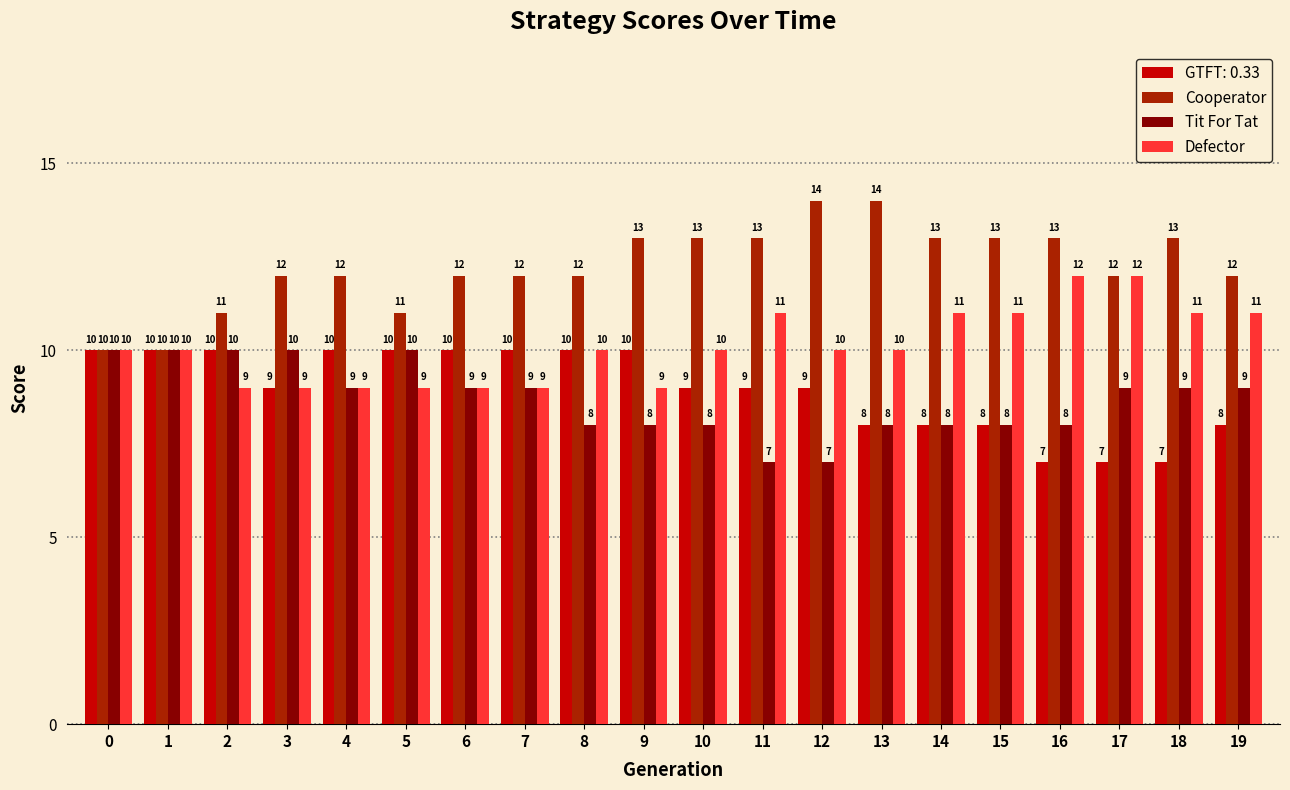

What is the difference between the maximum and second lowest values in the Cooperator series?

4